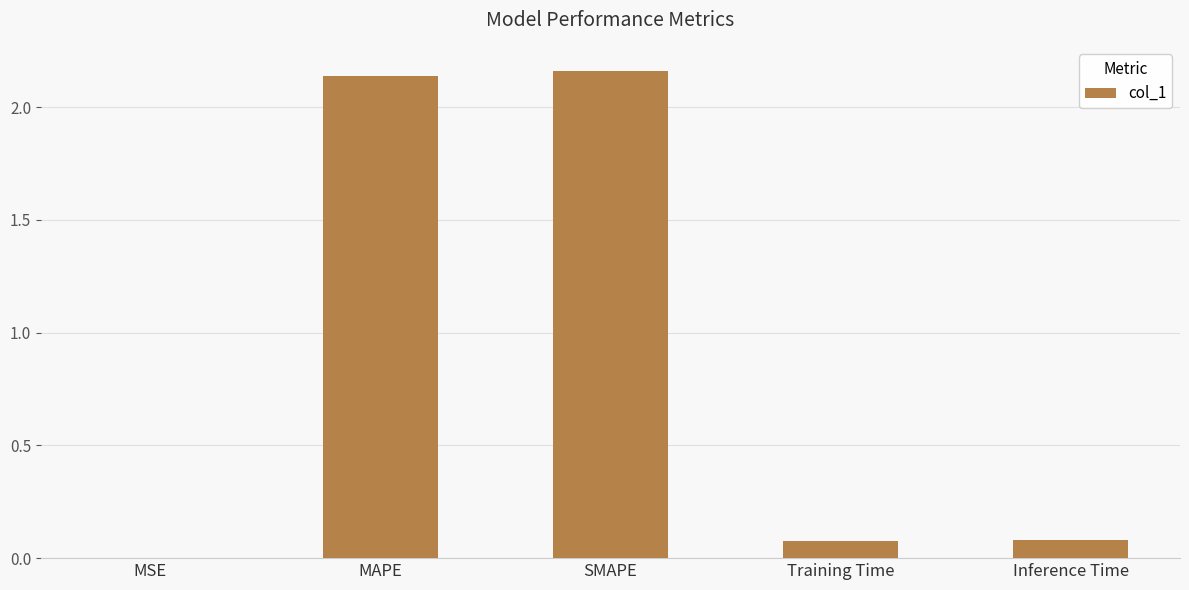

How many distinct data groups are displayed?

1